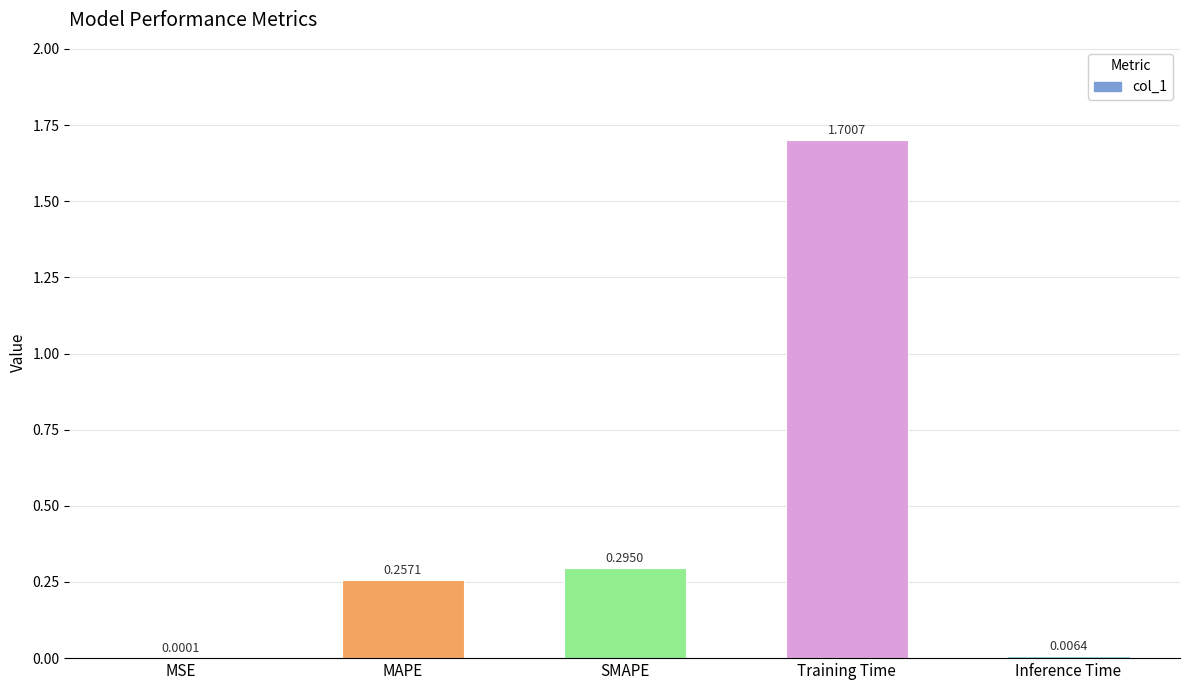

What is the sum of all values?

2.3